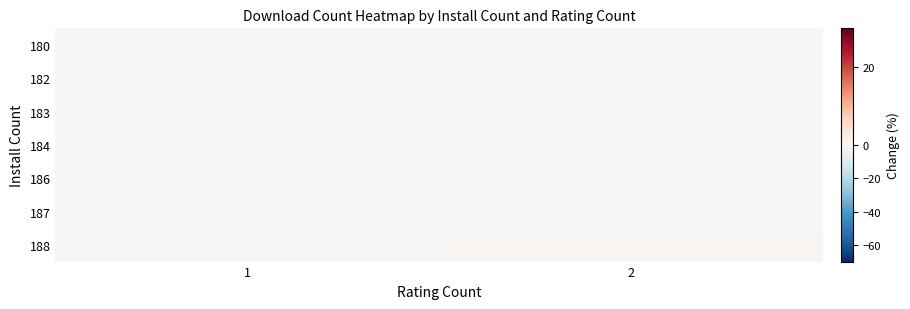

What is the total value across all series at 2?

0.7